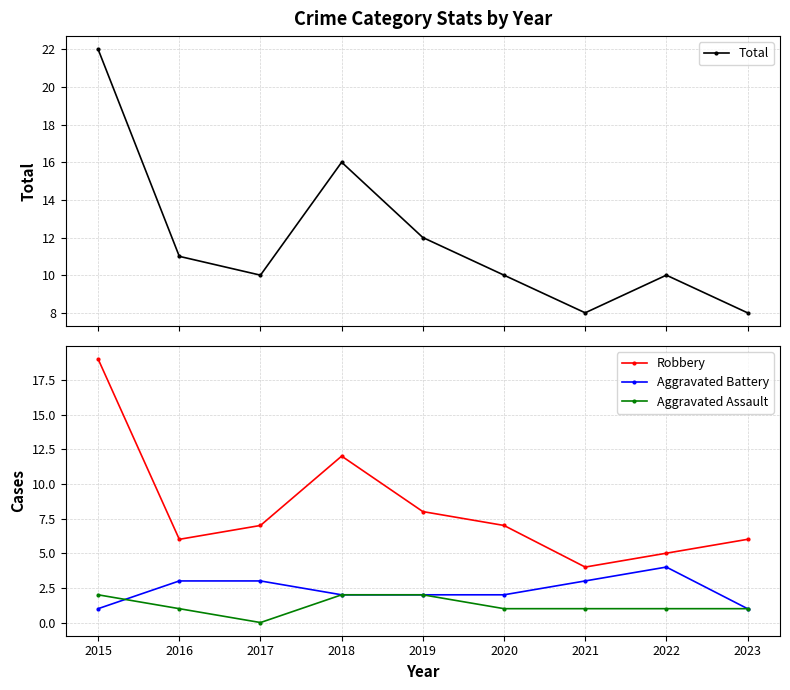

True or false: Aggravated Battery has a value of 1 at 2020.

False